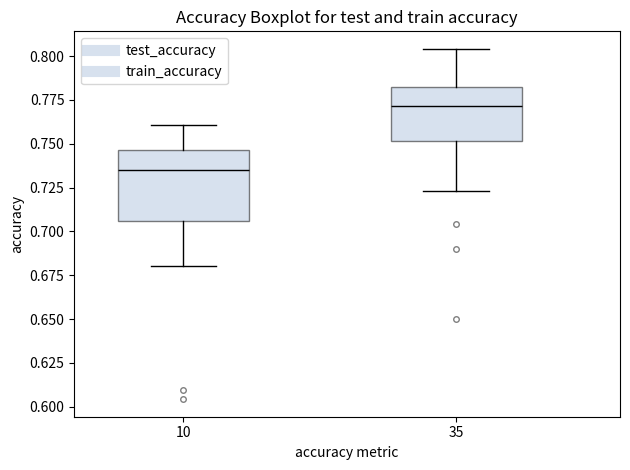

Reading left to right, transcribe this box plot: for each box, give where its median line is, the range the box spans, and where its two whiskers end, as read against the y-axis. The values are not printed on the chart, so give them approximately, as read against the axis.

10: median 0.735, box 0.705 to 0.745, whiskers 0.680 to 0.760
35: median 0.770, box 0.750 to 0.780, whiskers 0.725 to 0.805